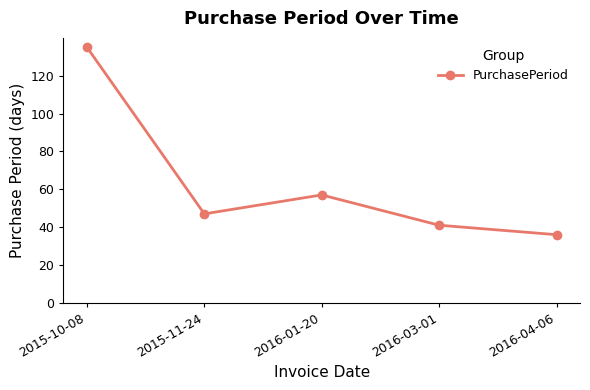

Is this an area chart (filled region under the line)?

No